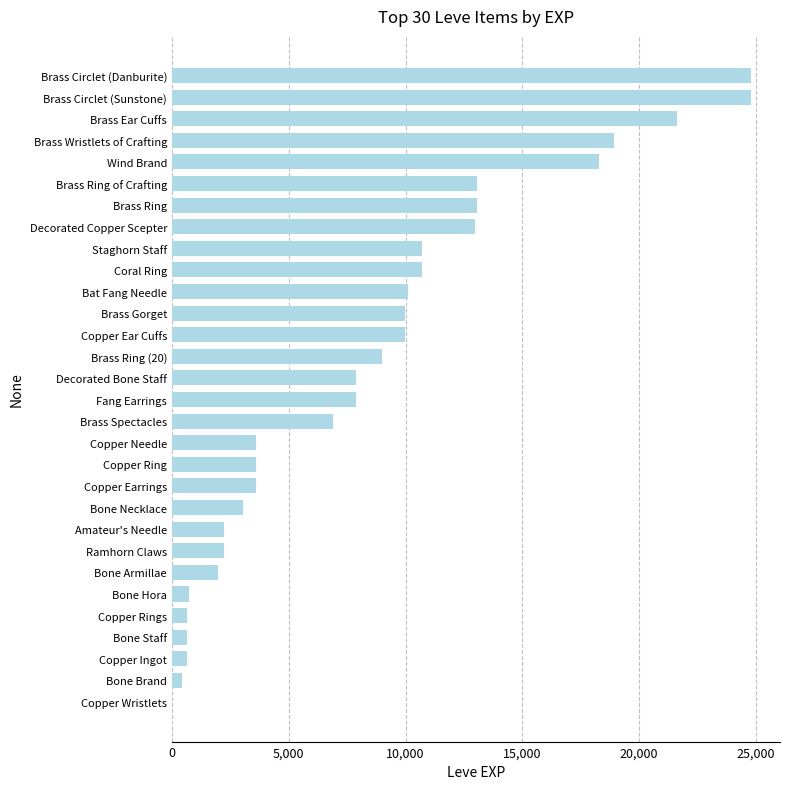

The value at Staghorn Staff is 10710. True or false?

True